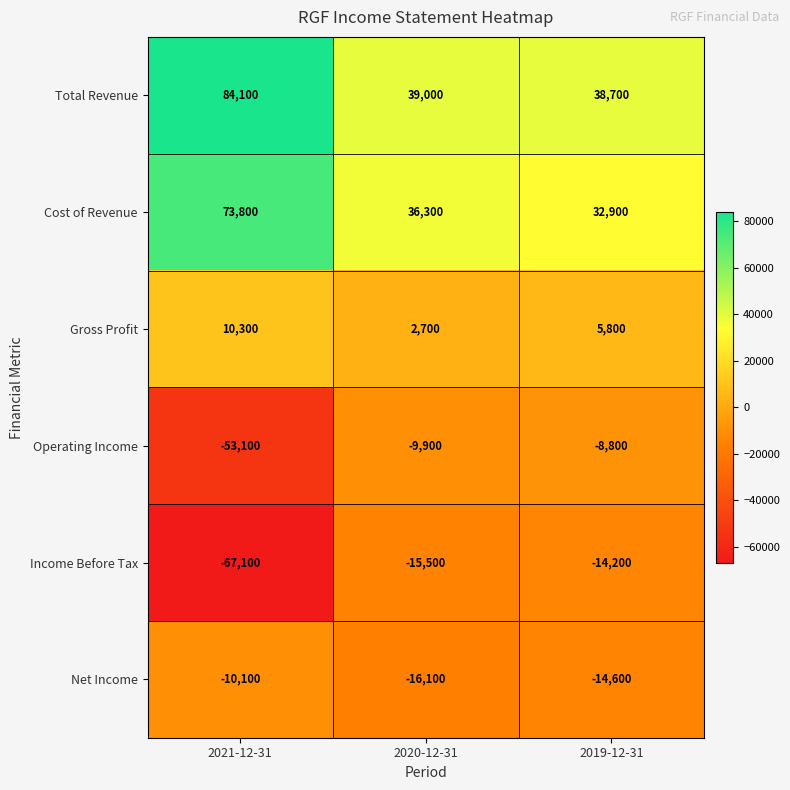

At which category does the chart reach its peak across all series?

2021-12-31